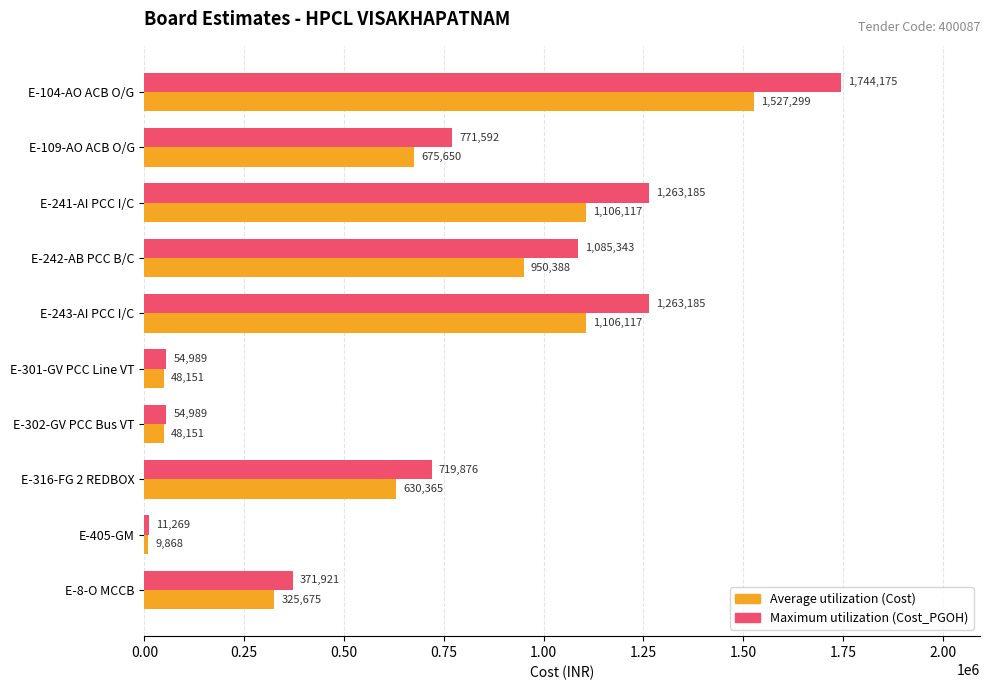

At which category is the sum across all series the highest?

E-104-AO ACB O/G